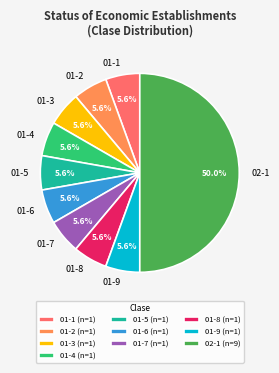

Count the number of slices in the pie.

10